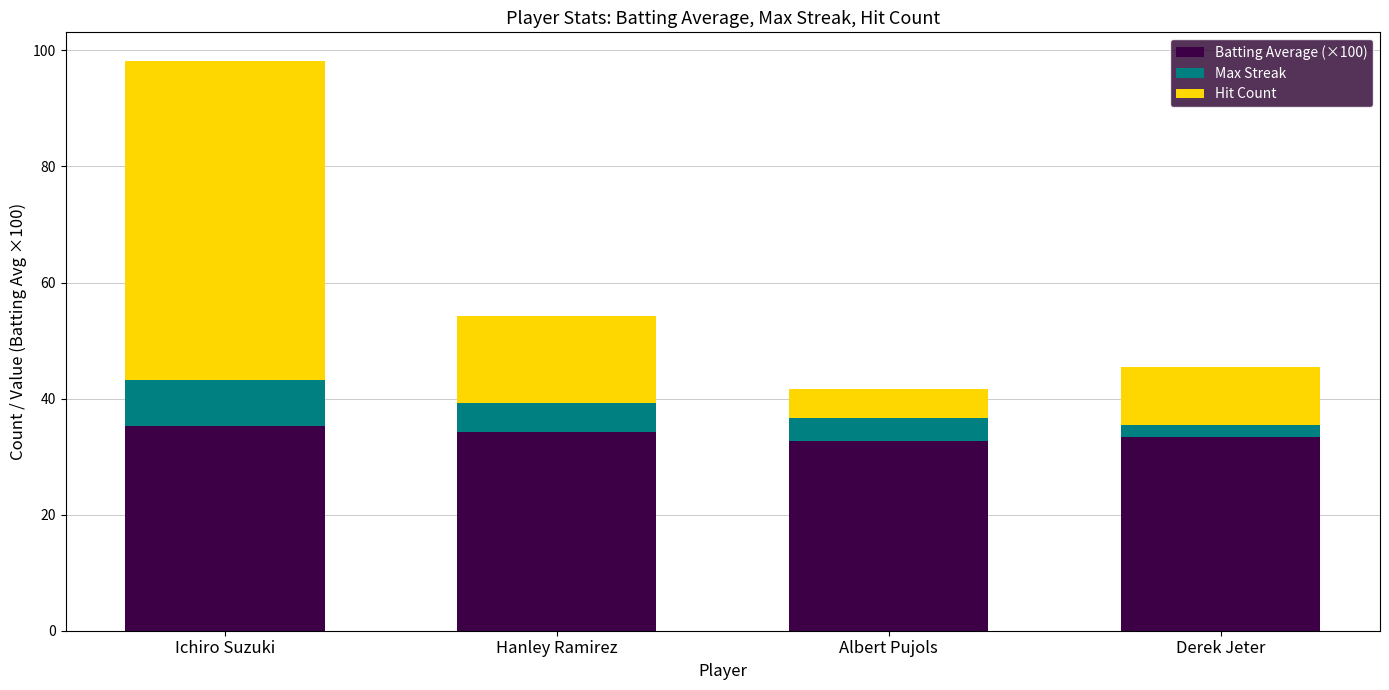

The value of Batting Average (×100) at Albert Pujols is 32.7. True or false?

True